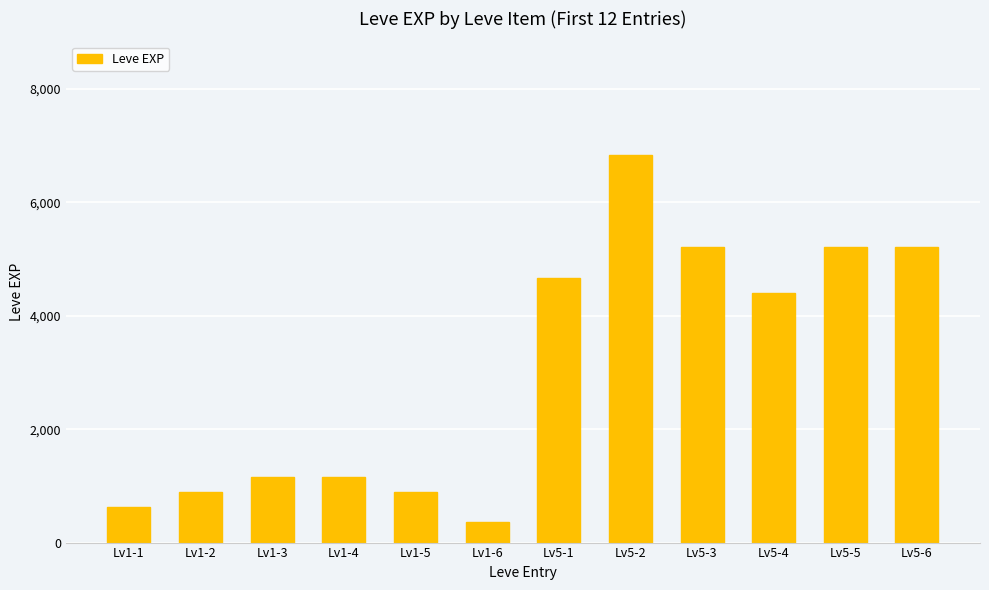

What is the greatest value displayed?

6840